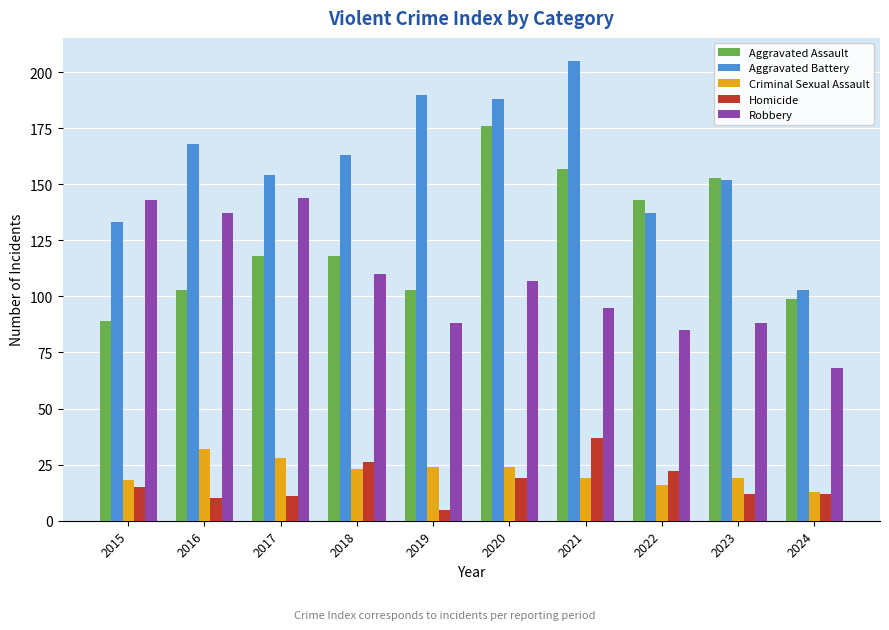

Read the Robbery value at 2020.

107